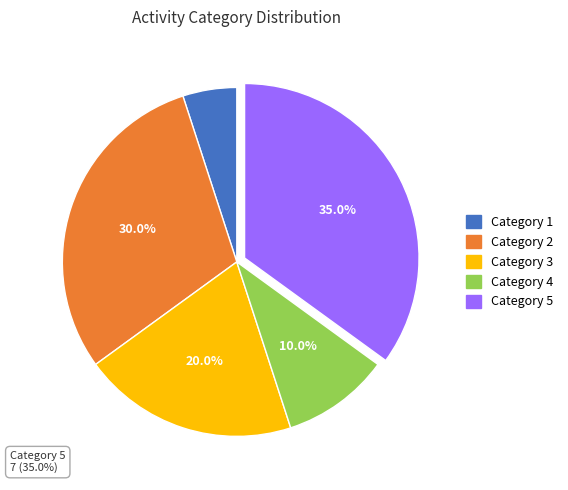

How many slices are in this pie chart?

5